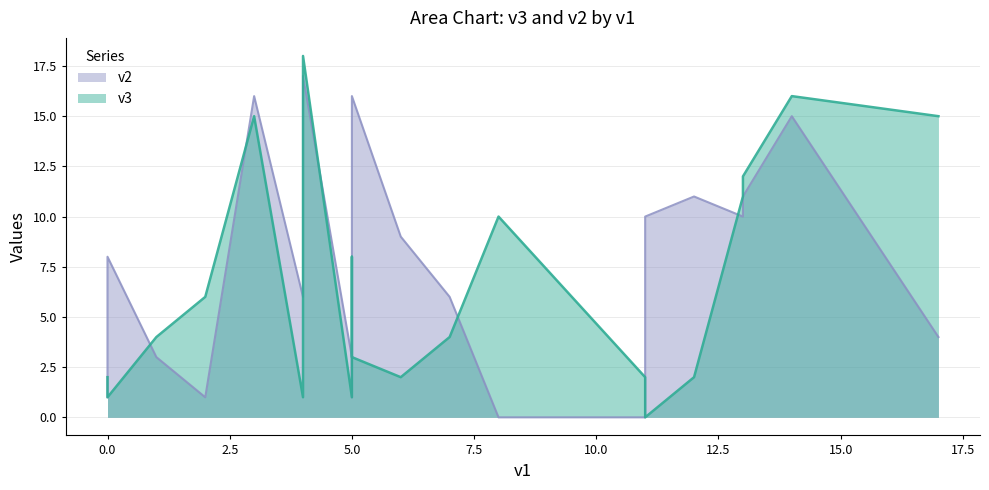

Read the v2 value at 14, to the nearest 10.

20